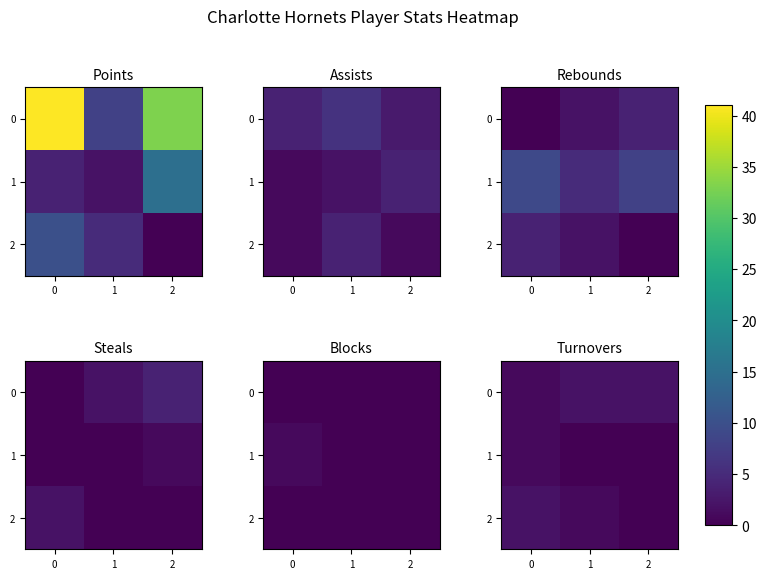

What is the difference between the maximum and minimum values in the 0 series?

1